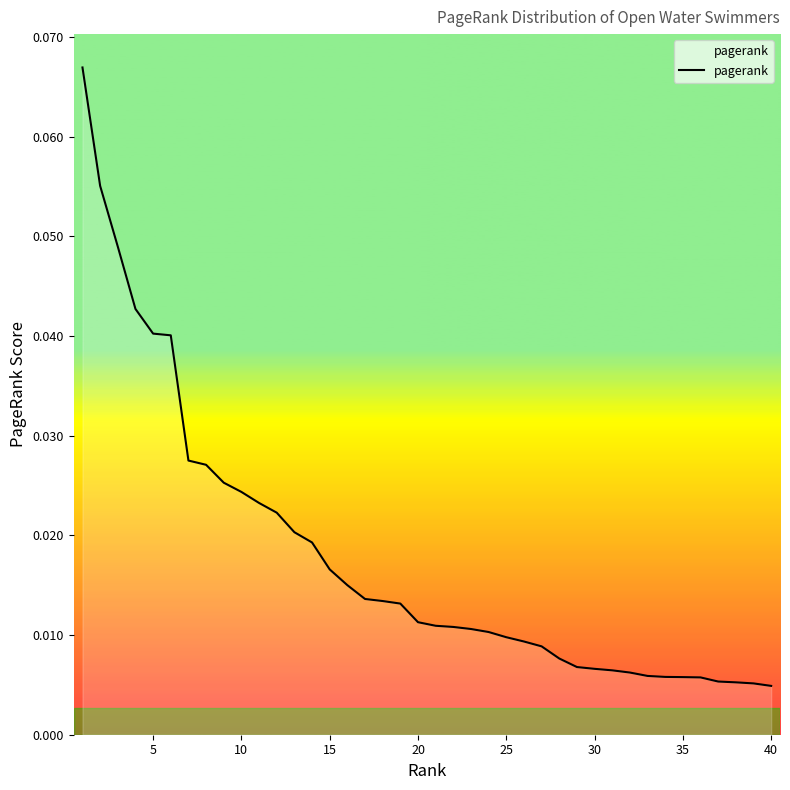

Does the chart have visible grid lines?

No